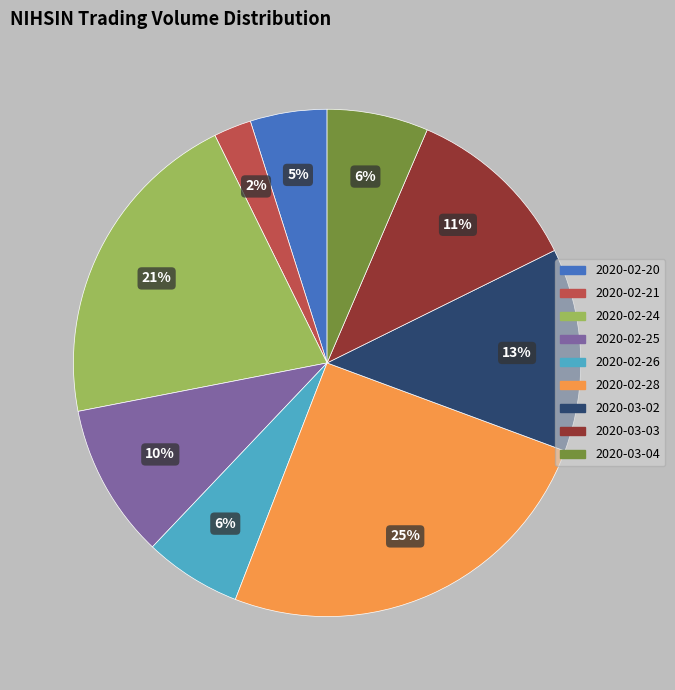

To the nearest percent, what portion does 2020-02-25 represent?

10%